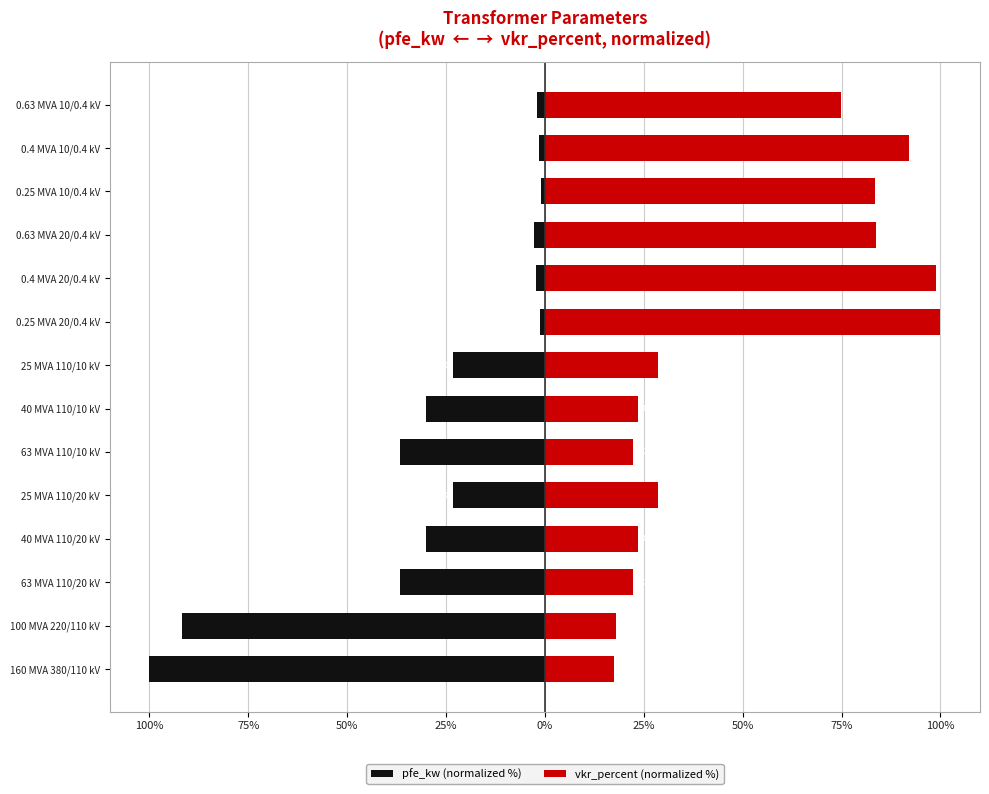

Count the number of data series in this chart.

2